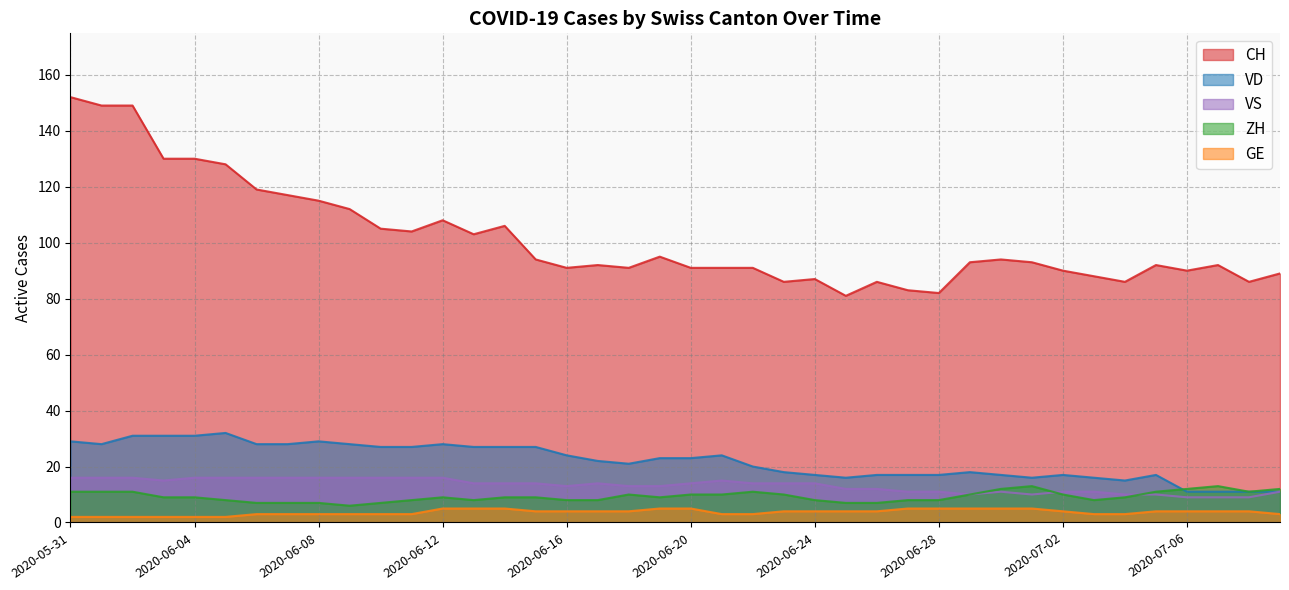

At which category is the sum across all series the highest?

2020-05-31